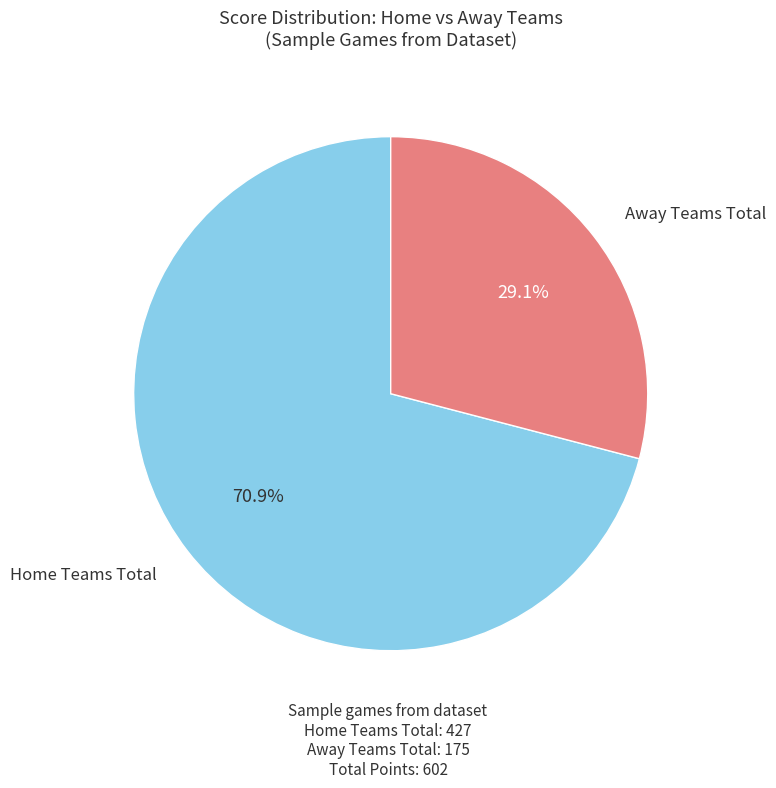

Is there any slice that represents more than half of the pie?

Yes